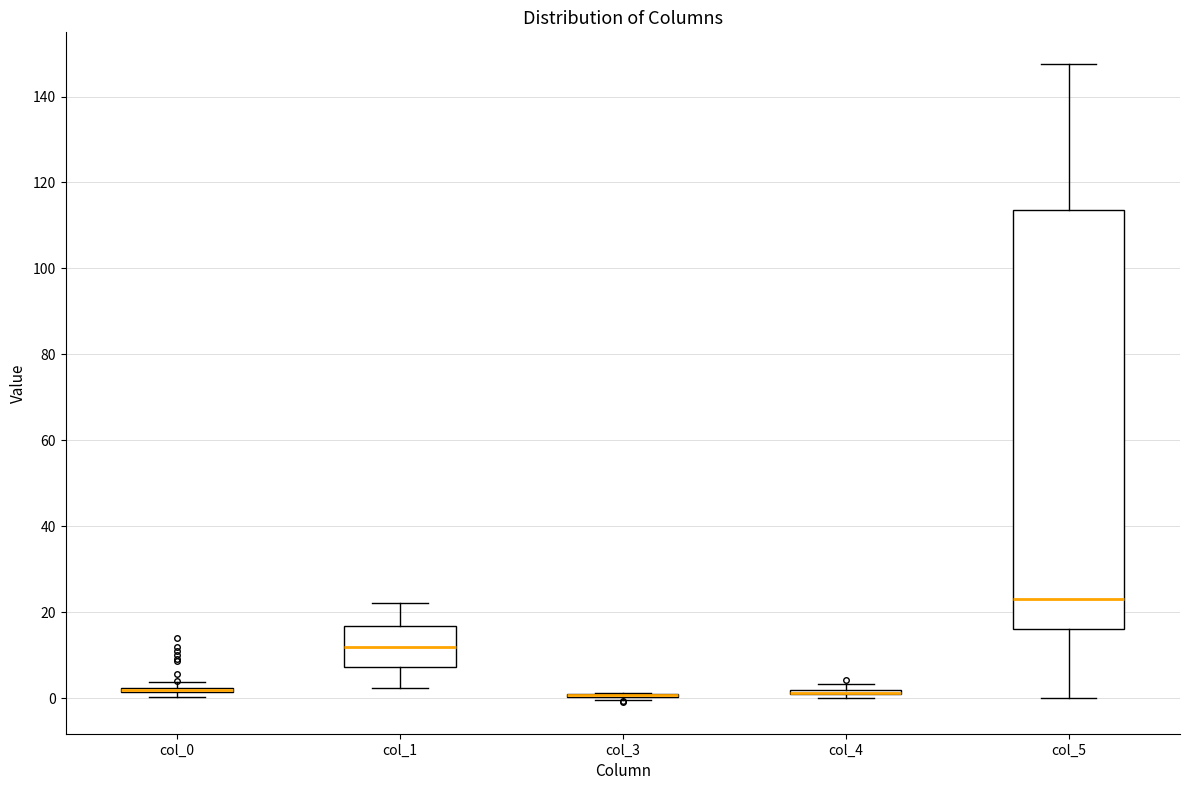

Where does the median line of the box for col_5 sit on the y-axis? The values are not printed on the chart, so give them approximately, as read against the axis.

22